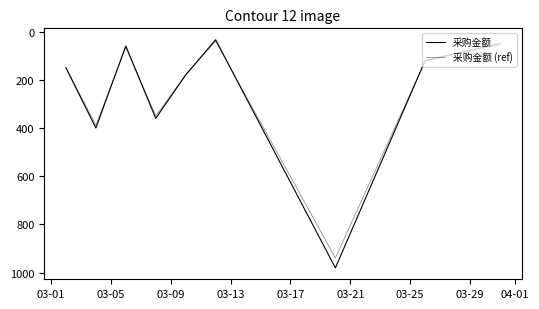

Does the chart display data point markers on the line(s)?

No